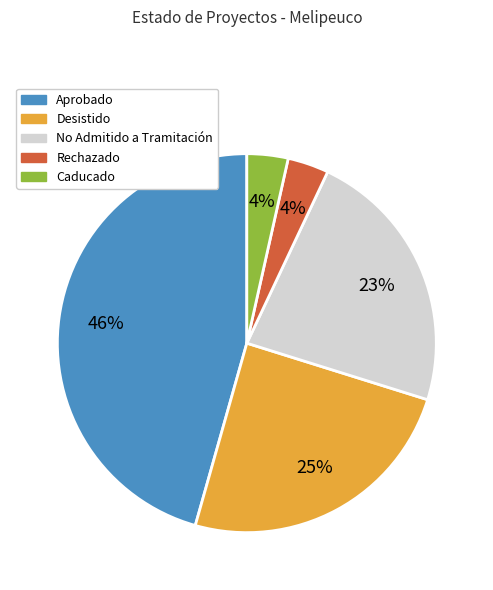

Does any single category account for the majority?

No